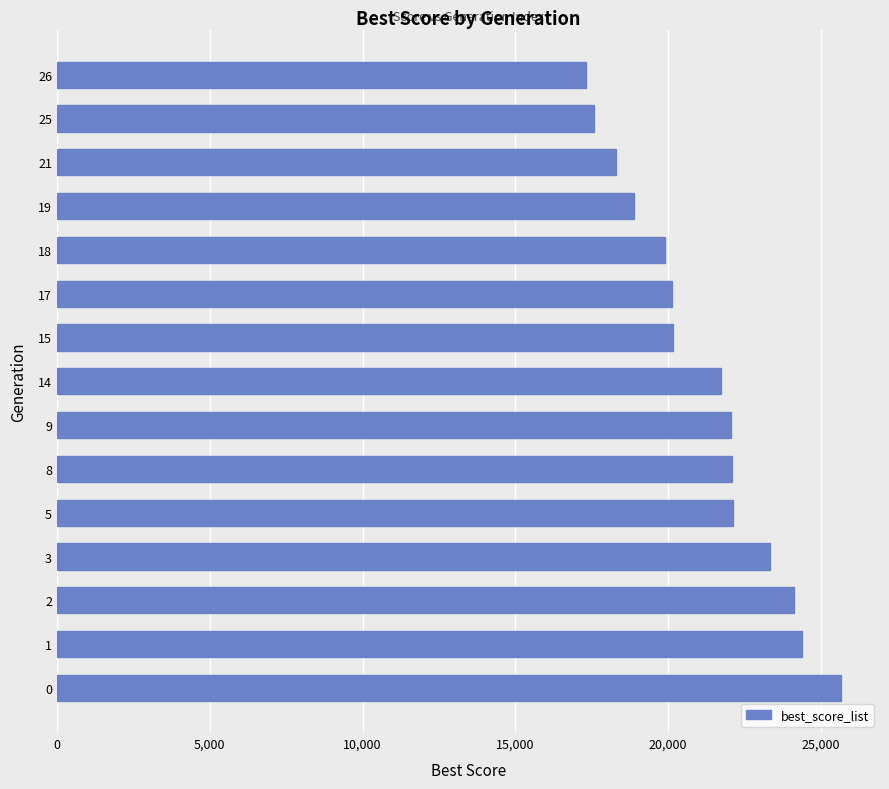

What is the sum of the values at 9 and 21?

40374